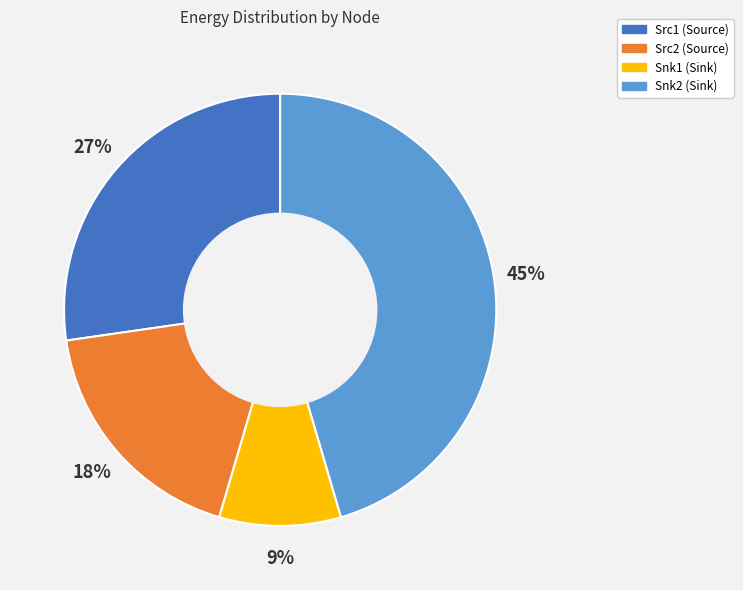

Does Src2 (Source) represent more than half of the total?

No